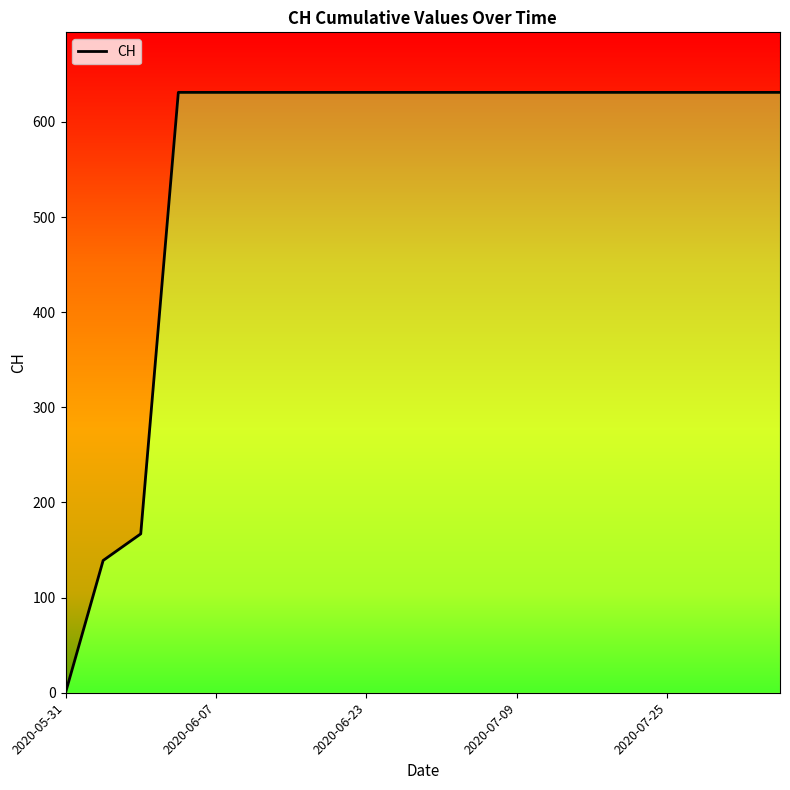

Reading left to right, what are all the values shown in this chart?

0	139	167	631	631	631	631	631	631	631	631	631	631	631	631	631	631	631	631	631